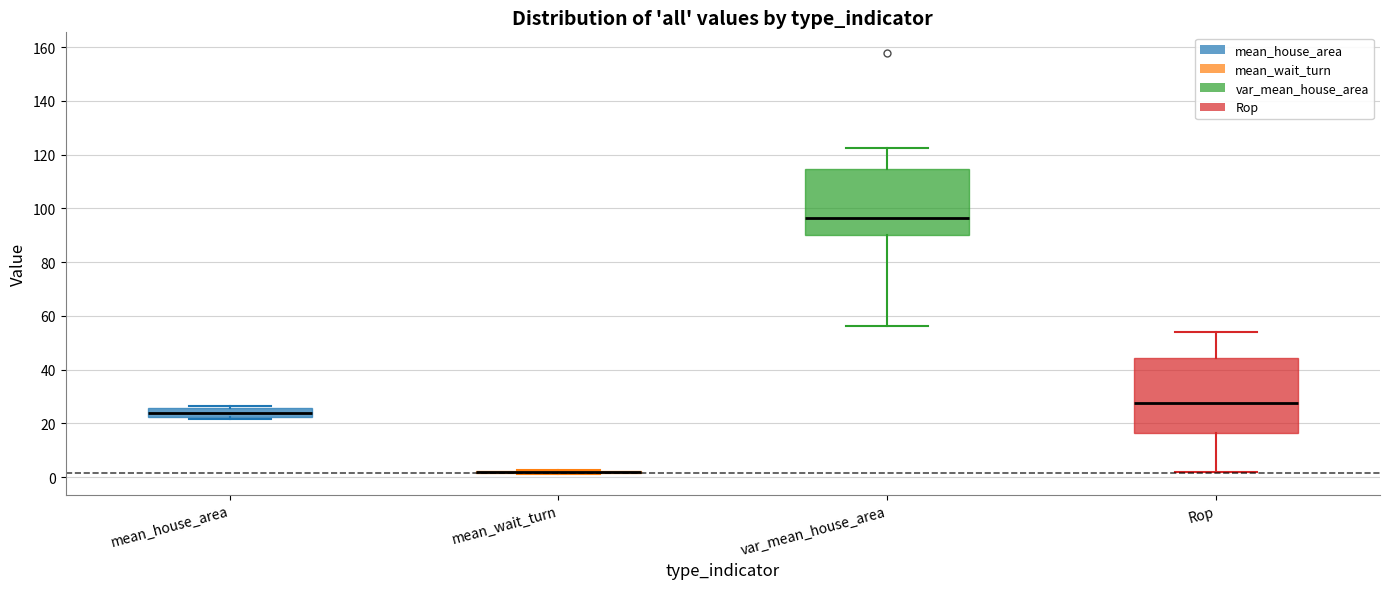

Which box is the tallest, from its lower edge to its upper edge?

Rop